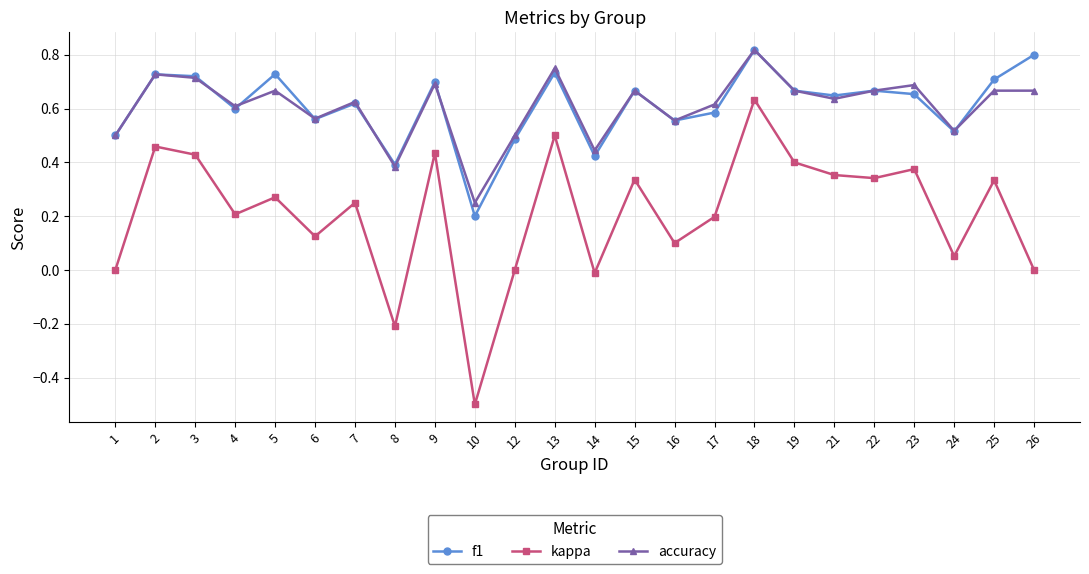

At which label does accuracy reach its peak?

18